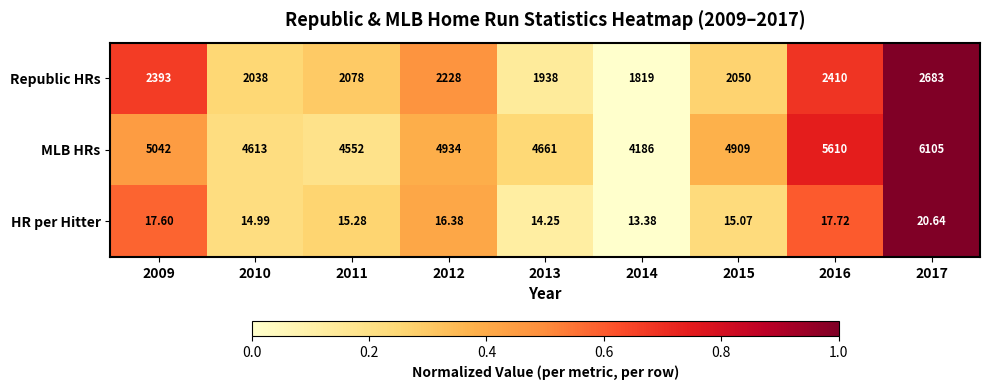

At which category does the chart reach its minimum across all series?

2014